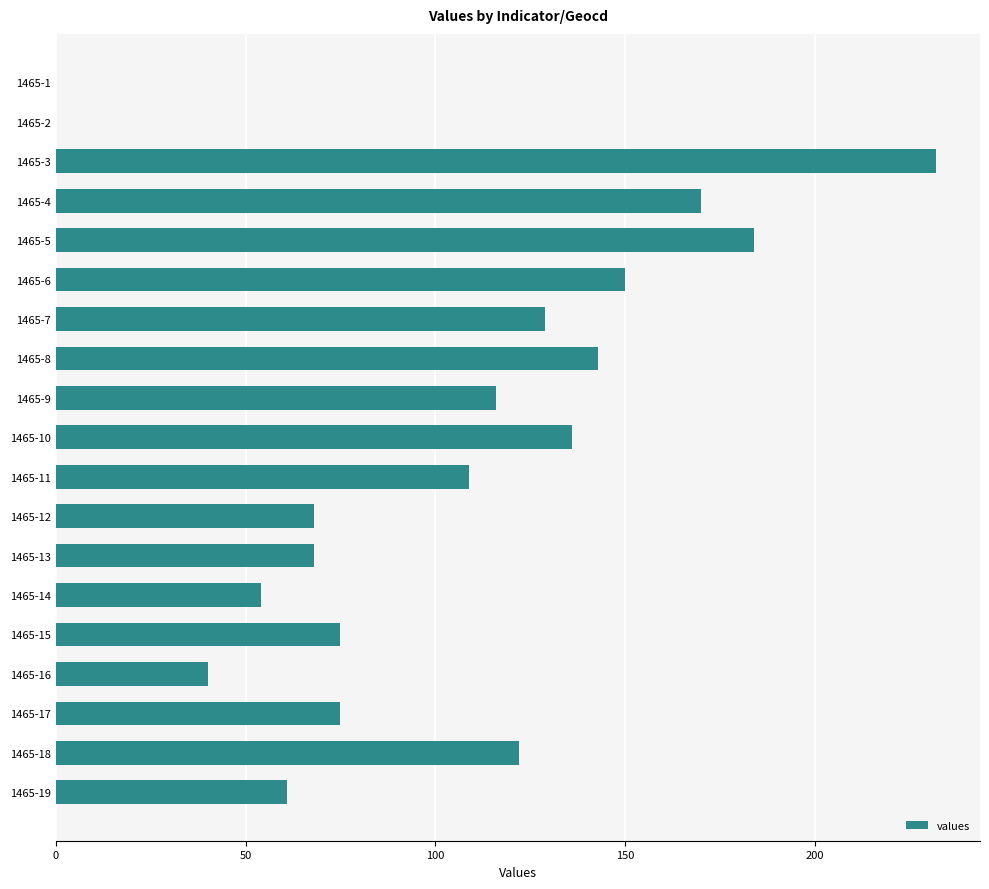

What is the sum of all values?

1932